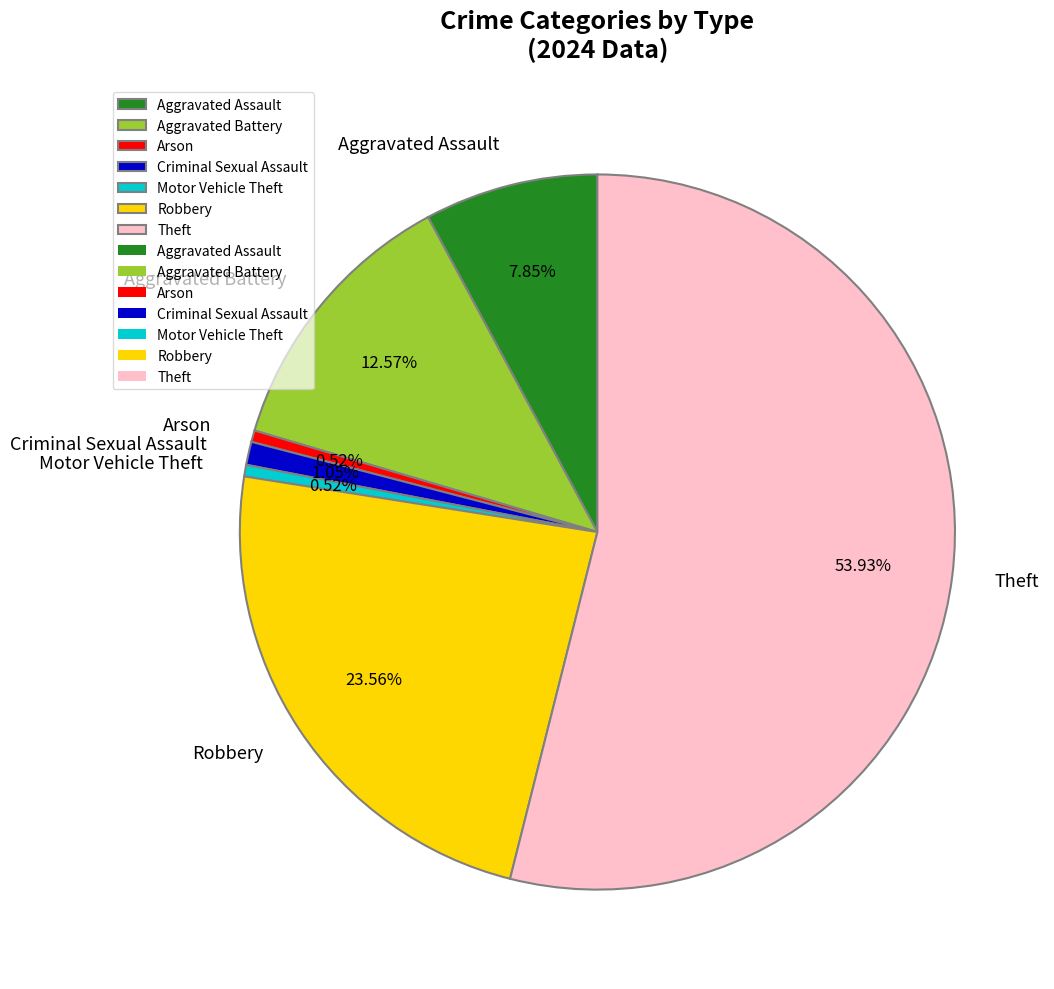

What is the largest slice in the pie chart?

Theft